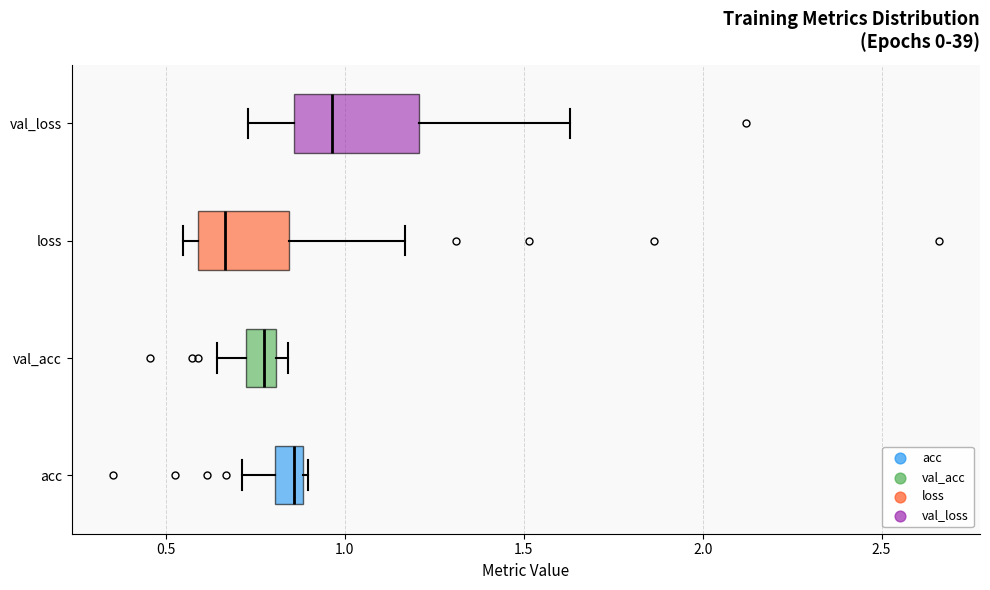

Reading bottom to top, transcribe this box plot: for each box, give where its median line is, the range the box spans, and where its two whiskers end, as read against the x-axis. The values are not printed on the chart, so give them approximately, as read against the axis.

acc: median 0.85, box 0.80 to 0.90, whiskers 0.70 to 0.90
val_acc: median 0.75, box 0.70 to 0.80, whiskers 0.65 to 0.85
loss: median 0.65, box 0.60 to 0.85, whiskers 0.55 to 1.15
val_loss: median 0.95, box 0.85 to 1.20, whiskers 0.75 to 1.65